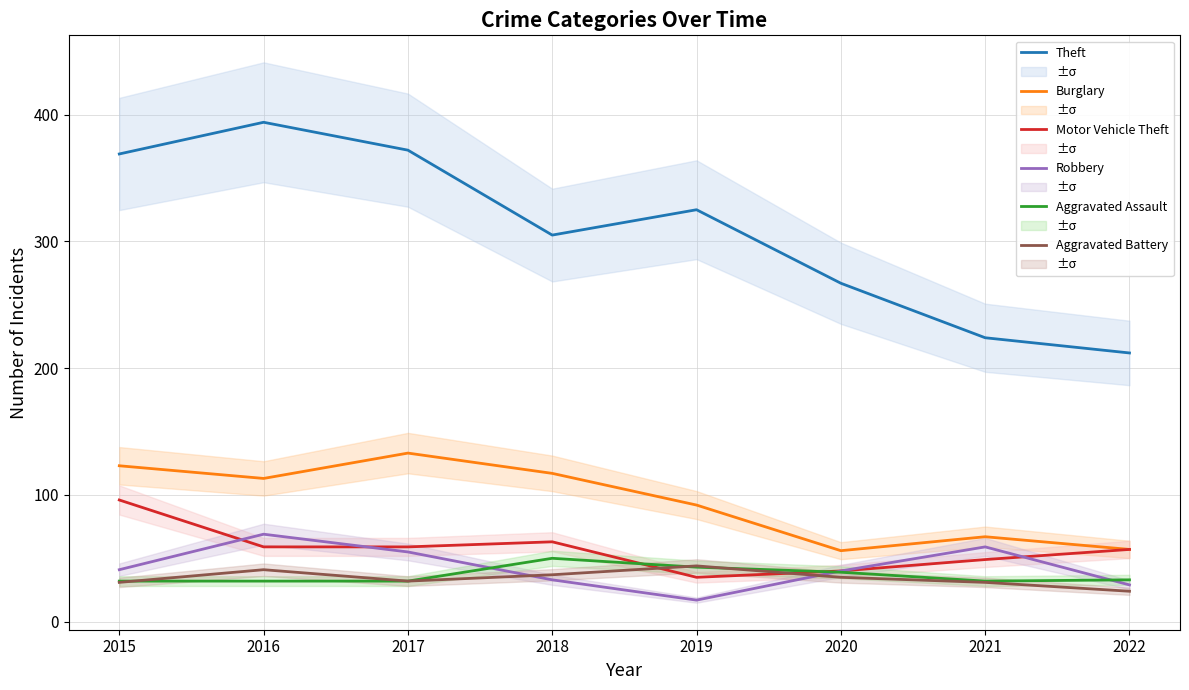

How many lines are shown in the chart?

6